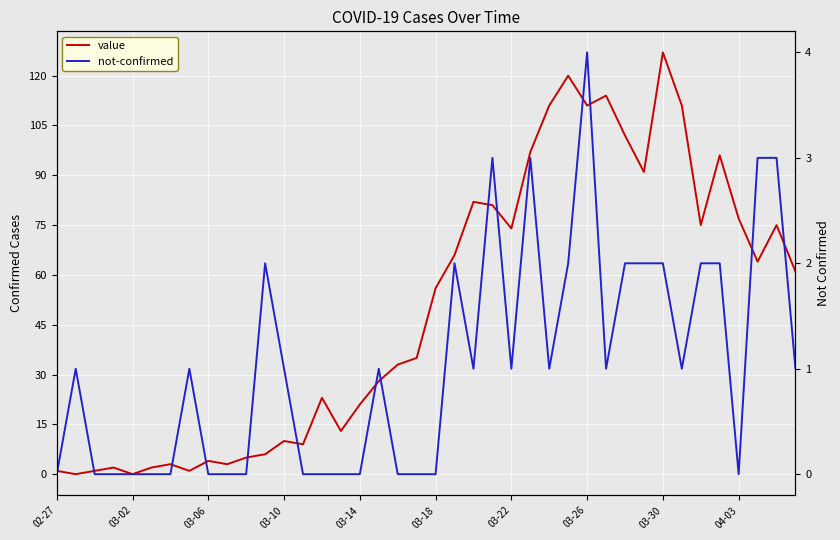

What is the difference between the value values at 18 and 24?

41